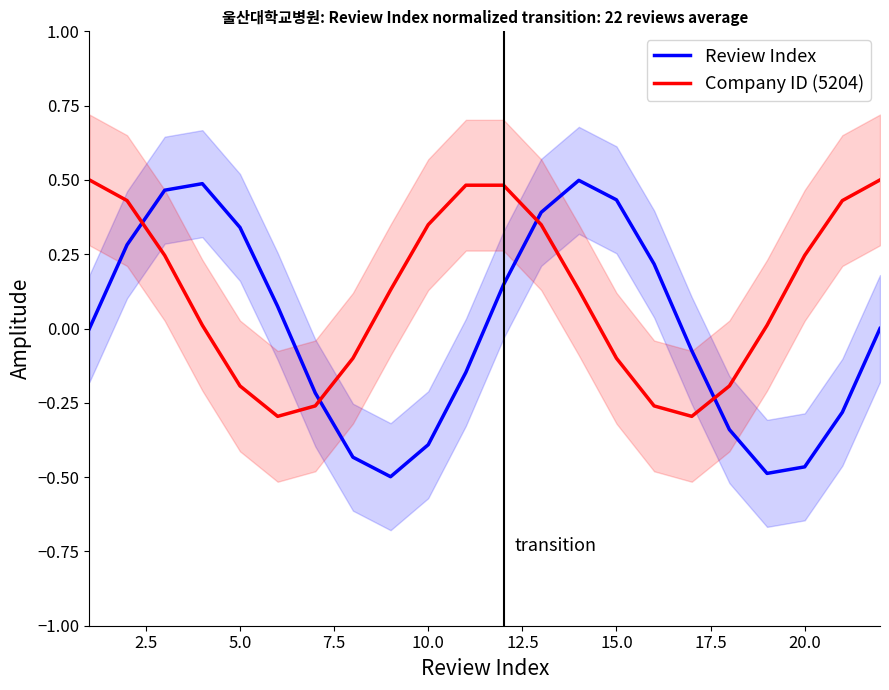

What is the smallest value displayed?

-0.5